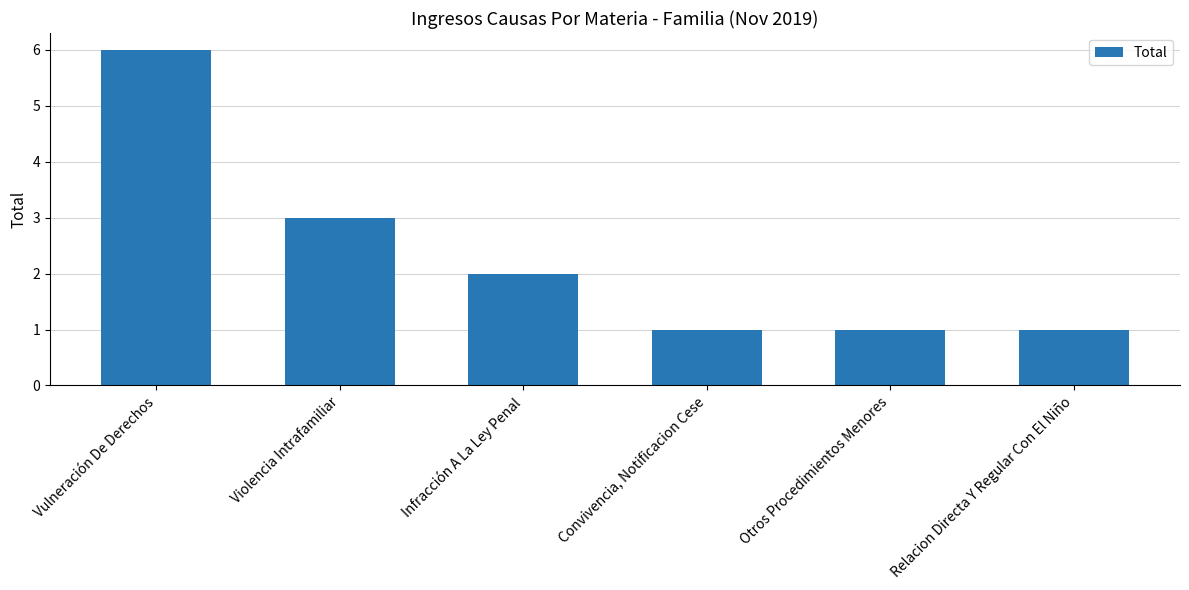

What value does the data have at Relacion Directa Y Regular Con El Niño?

1